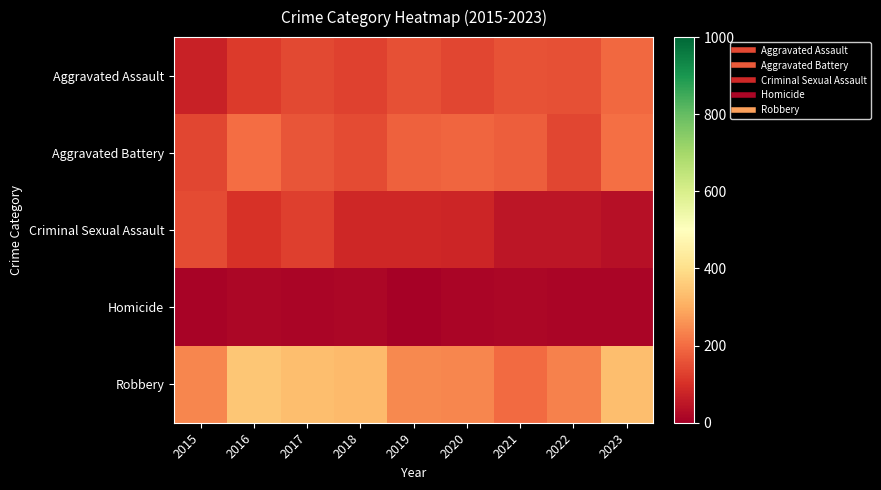

Reading left to right, list all the values displayed in this chart.

Aggravated Assault: 2015=73	2016=119	2017=144	2018=132	2019=156	2020=139	2021=160	2022=154	2023=193
Aggravated Battery: 2015=138	2016=200	2017=163	2018=145	2019=180	2020=191	2021=179	2022=139	2023=205
Criminal Sexual Assault: 2015=146	2016=105	2017=128	2018=84	2019=84	2020=80	2021=49	2022=48	2023=39
Homicide: 2015=8	2016=17	2017=12	2018=16	2019=7	2020=13	2021=19	2022=14	2023=14
Robbery: 2015=241	2016=348	2017=333	2018=327	2019=244	2020=241	2021=197	2022=232	2023=335